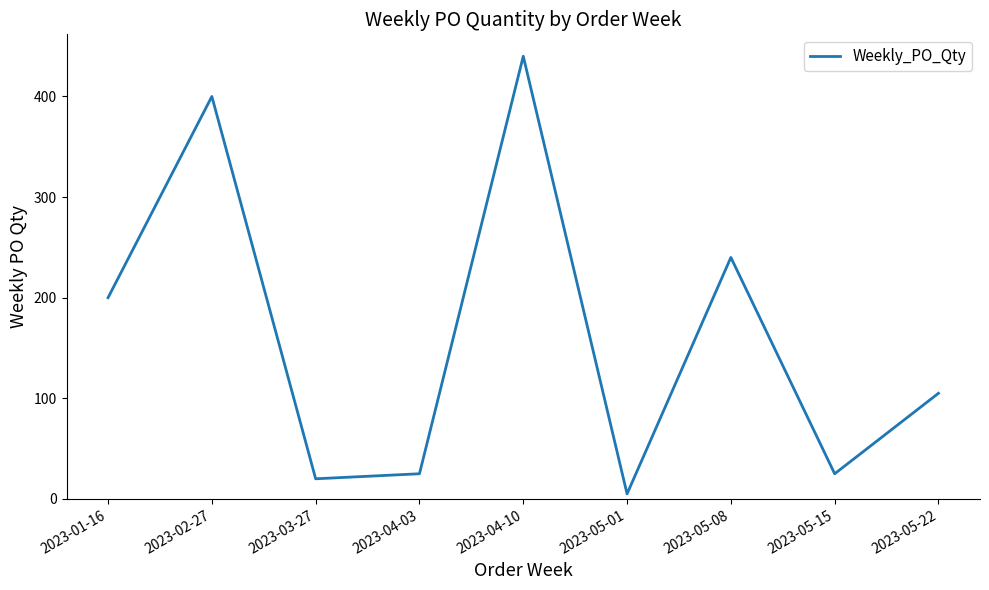

The chart shows a value of 25 at 2023-04-03. True or false?

True